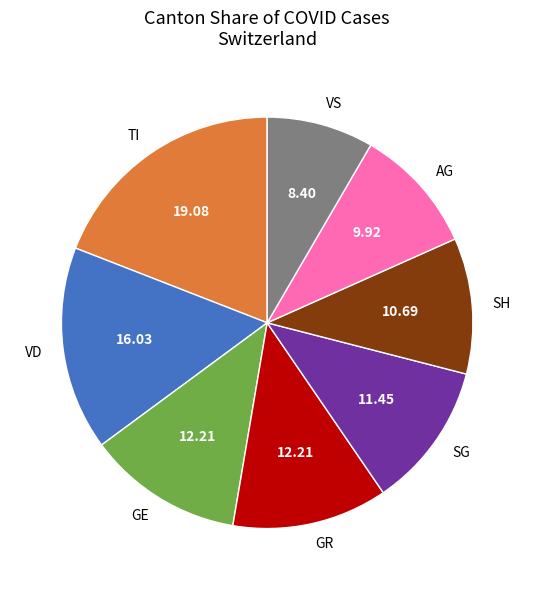

Which category has the biggest portion of the pie?

TI